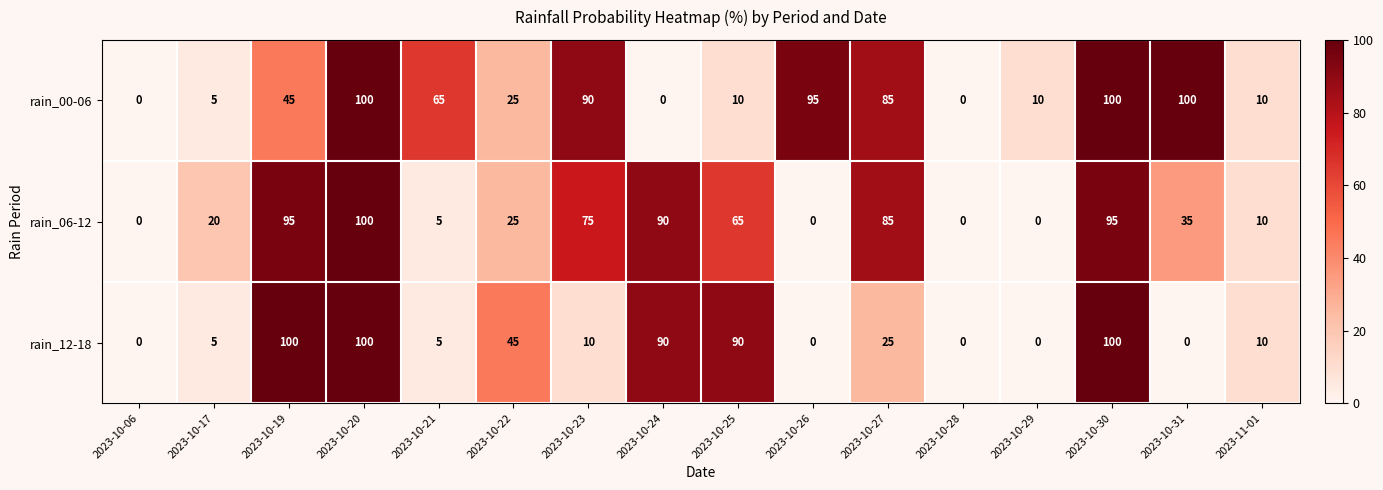

At which category is the sum across all series the highest?

2023-10-20